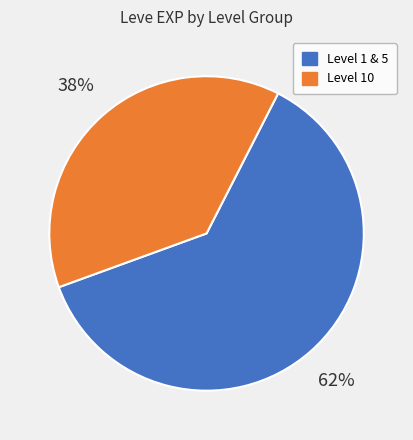

Count the number of slices in the pie.

2